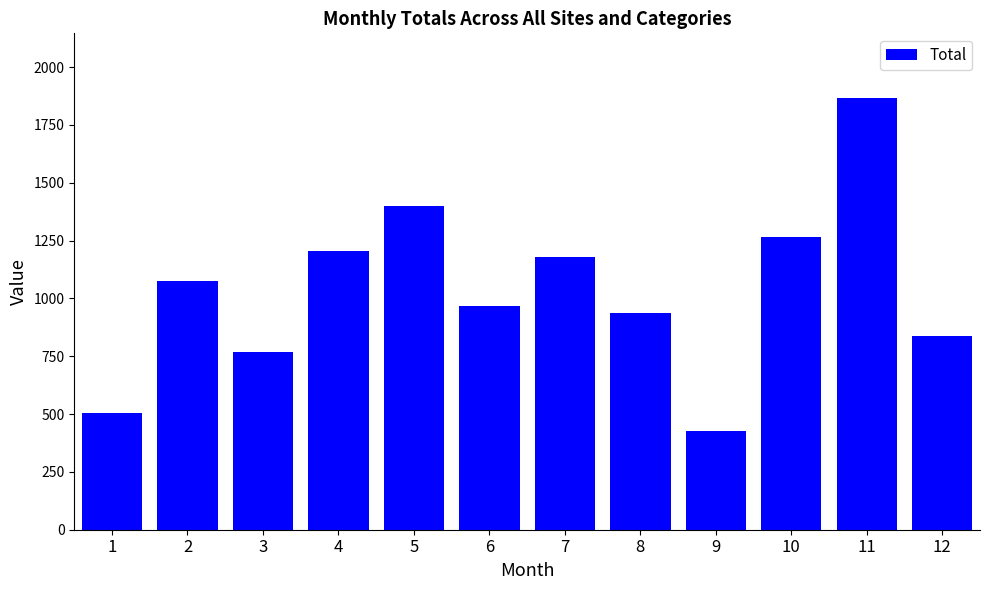

Is it true that the value at 12 is 478?

False